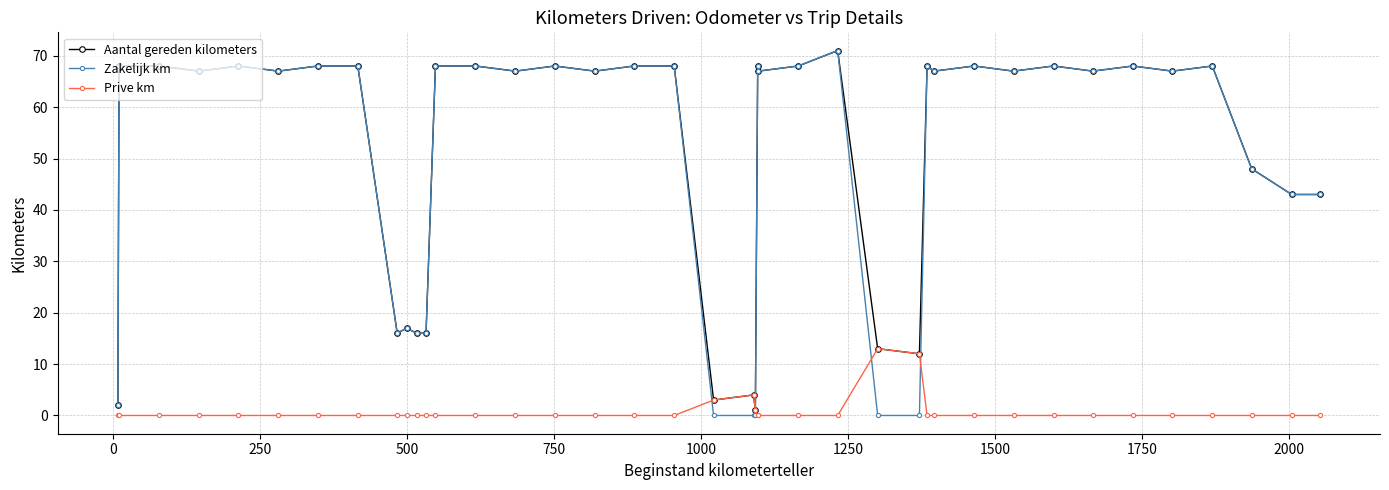

True or false: Prive km has more than 0 interior local peaks.

True